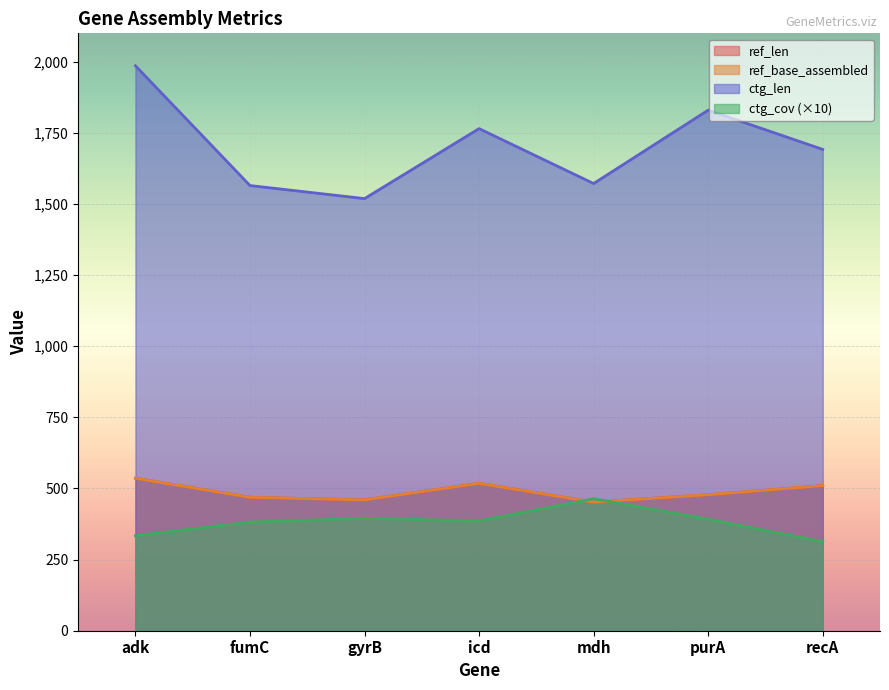

True or false: ref_len has more than 1 points higher than both neighbors.

False